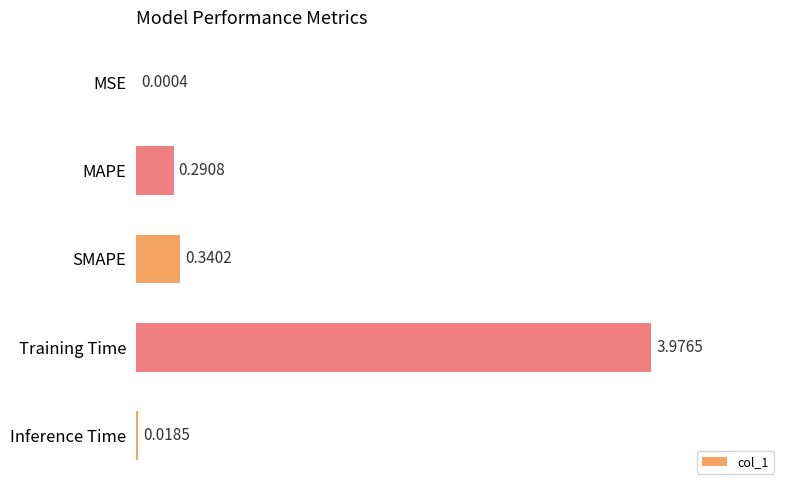

What is the average value?

0.9